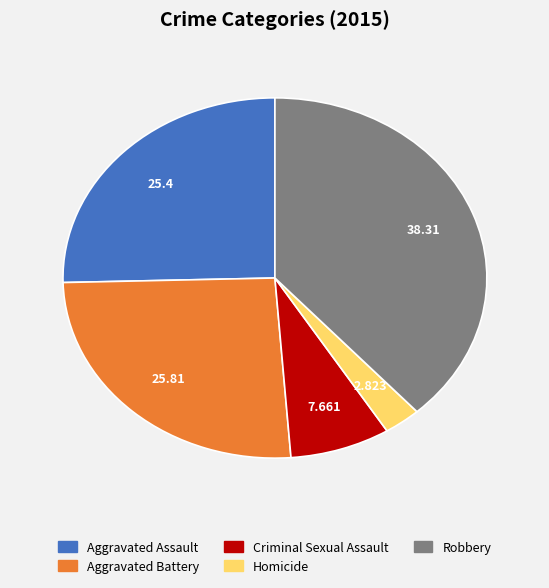

Is it true that Criminal Sexual Assault is 21% of the pie?

False